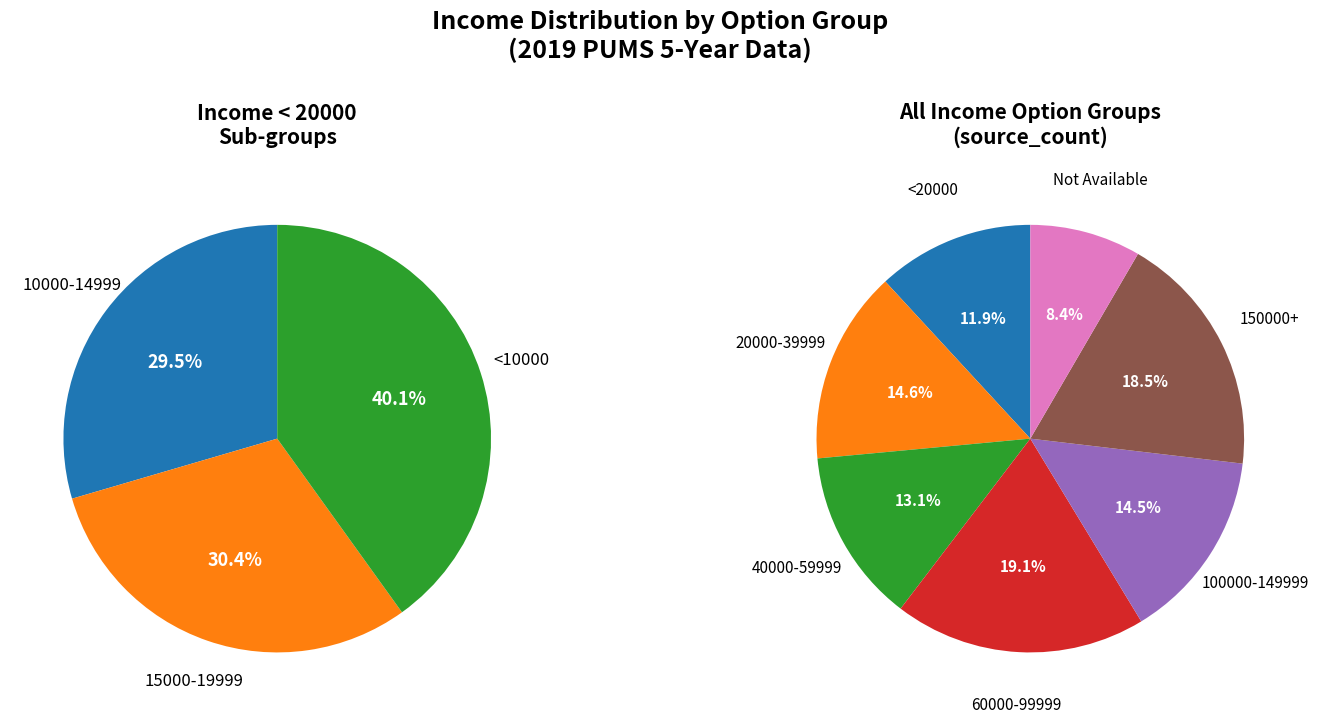

How many segments does this pie chart have?

3